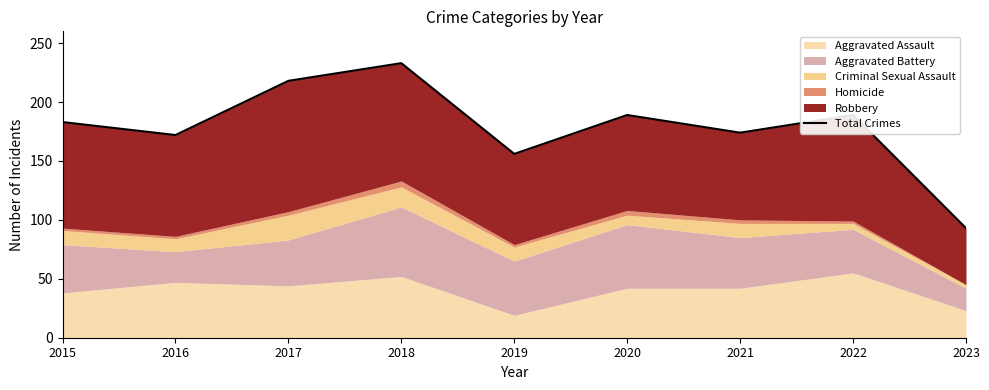

Reading left to right, extract all data points from this chart.

2015=183	2016=172	2017=218	2018=233	2019=156	2020=189	2021=174	2022=189	2023=93